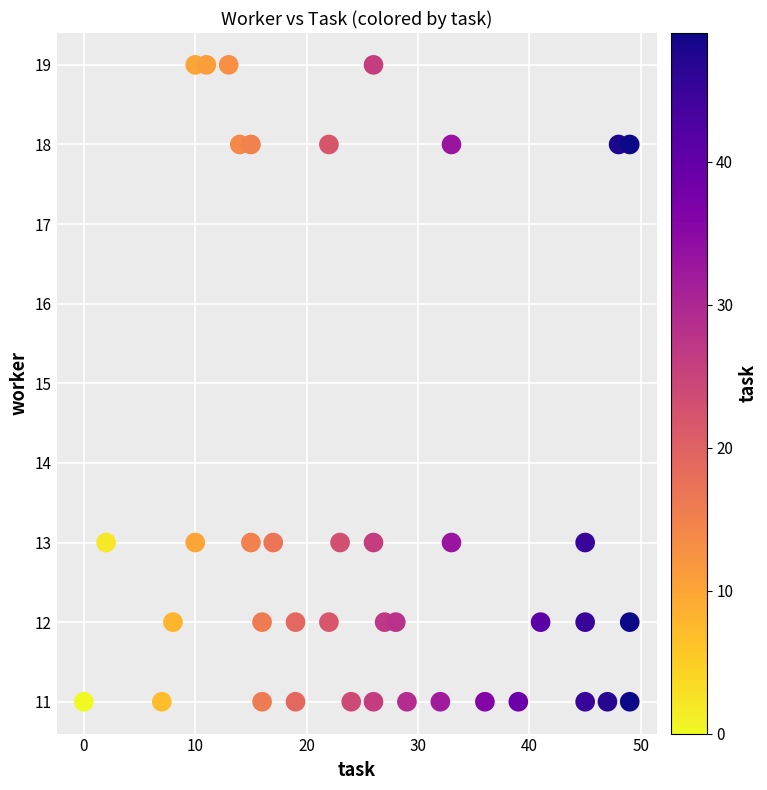

What is the range of X values (max minus min)?

49